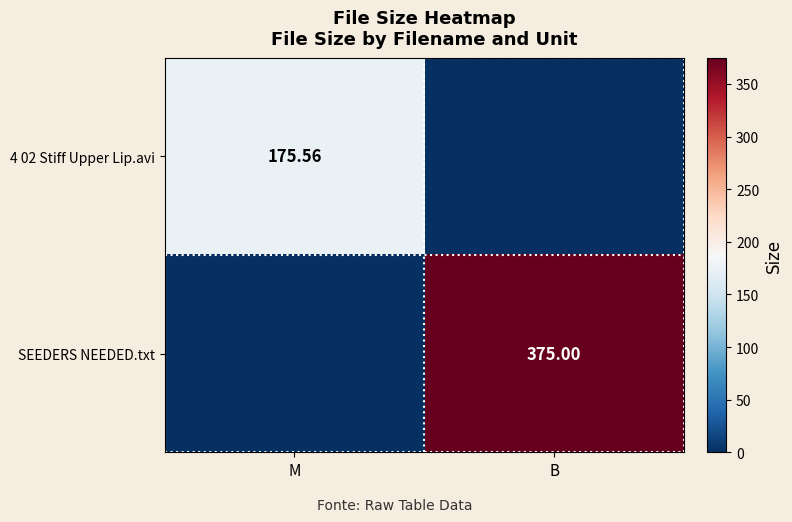

Which category has the lowest value across all series?

B